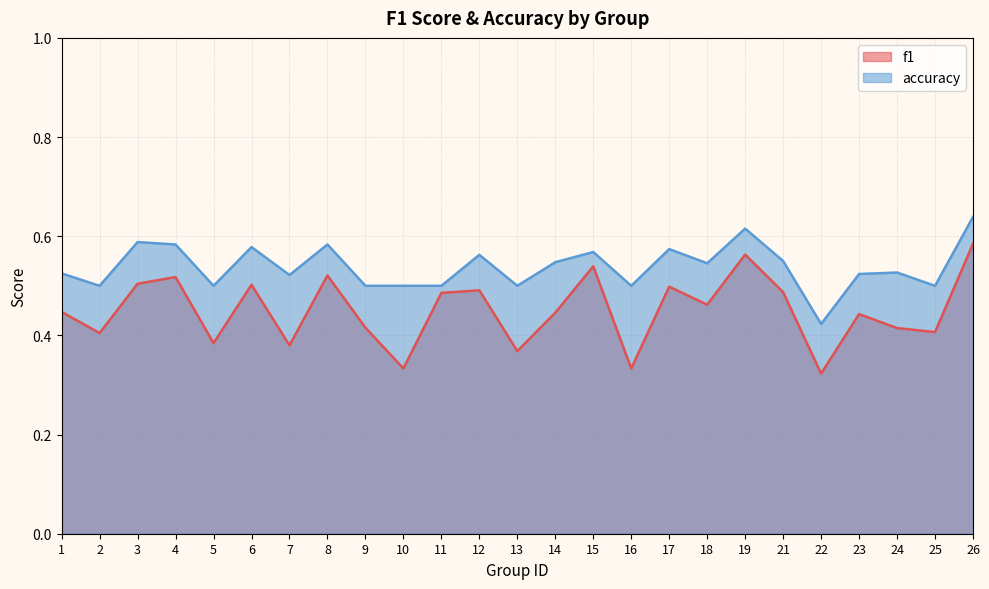

Rank the series at 4 from highest to lowest value.

accuracy, f1